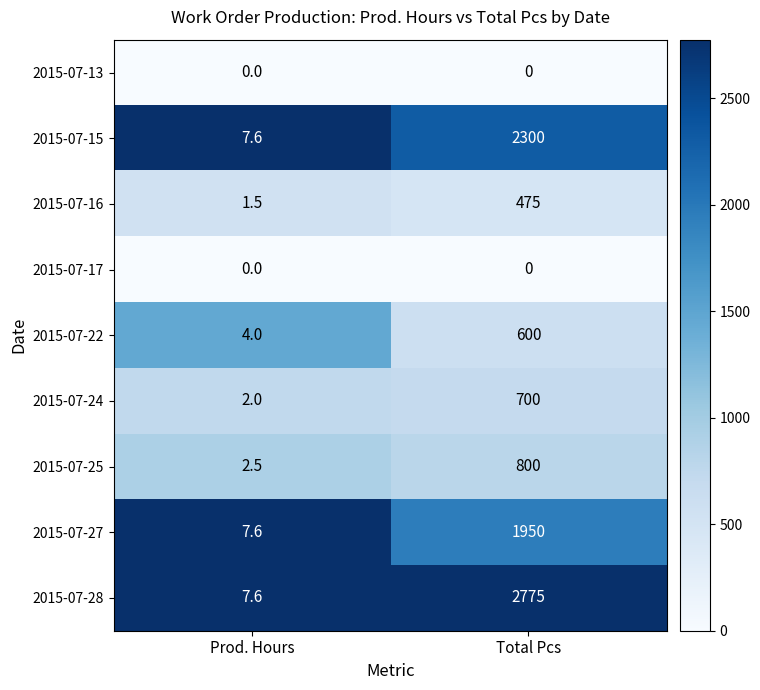

What is the maximum value shown in the chart?

2775.0